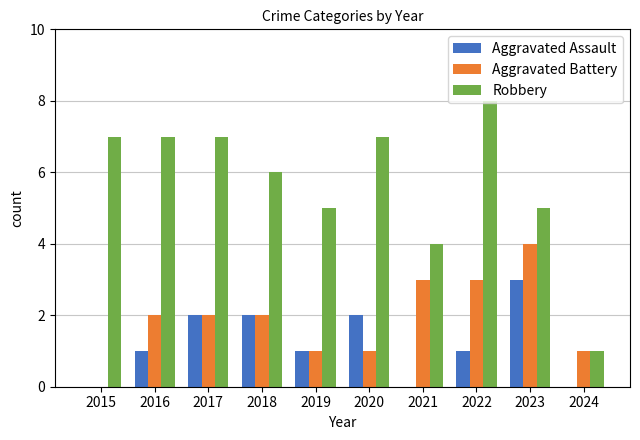

At which label is Robbery closest to 4?

2021